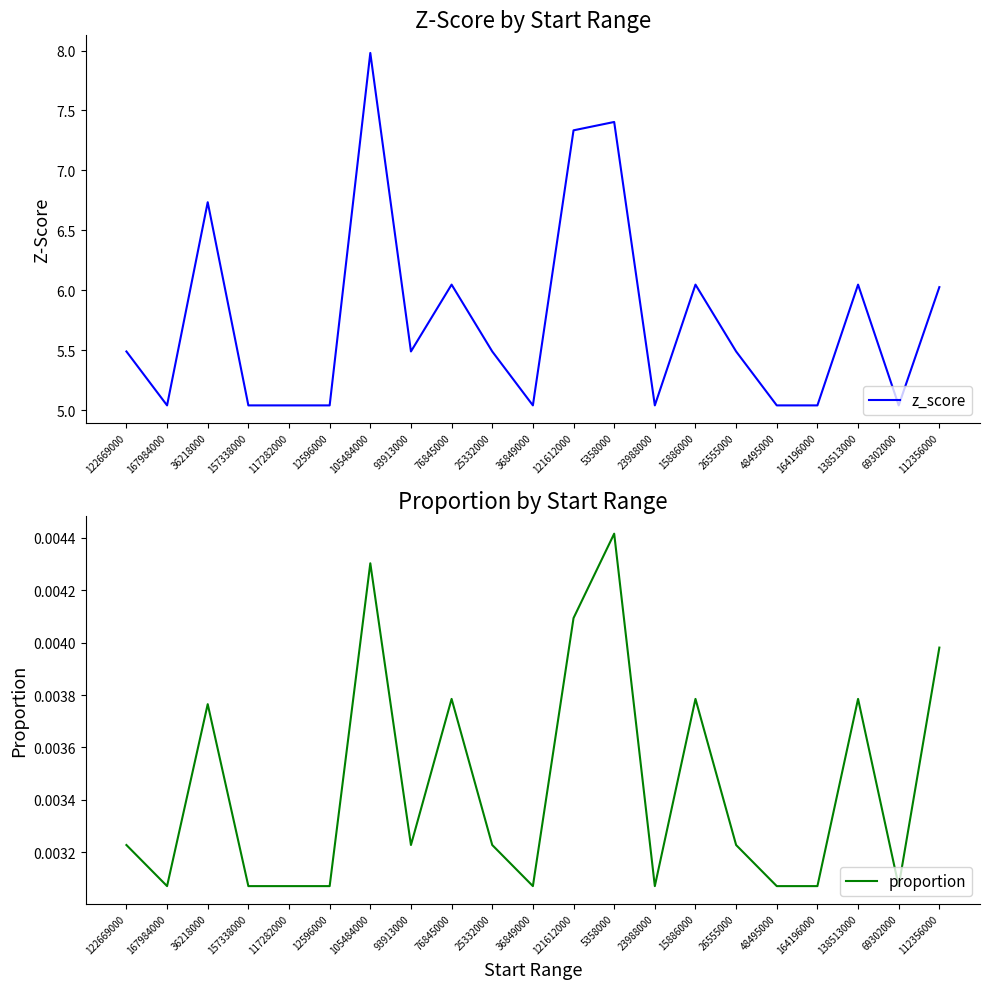

Between 122669000 and 93913000, which series saw the biggest shift?

z_score